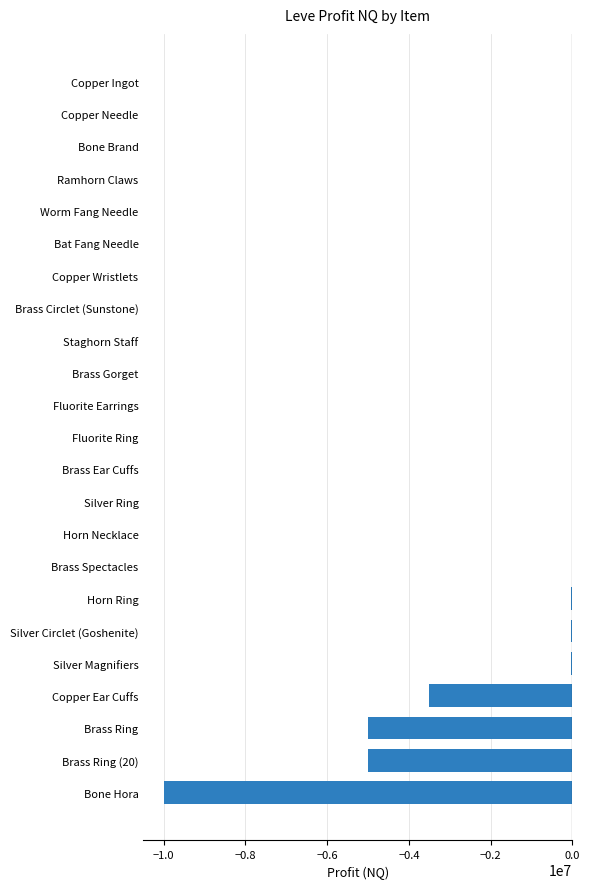

What is the sum of all values?

-23672770.7